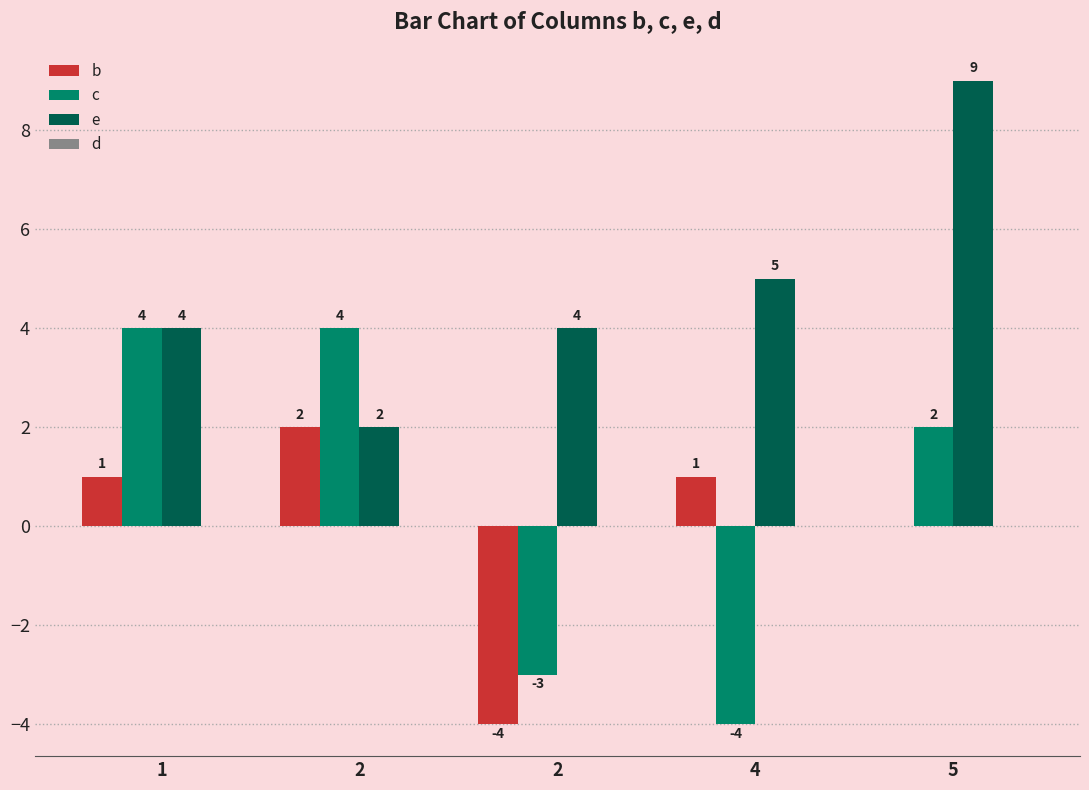

Reading left to right, extract all data points from this chart.

b: 1	2	-4	1	0
c: 4	4	-3	-4	2
e: 4	2	4	5	9
d: 0	0	0	0	0